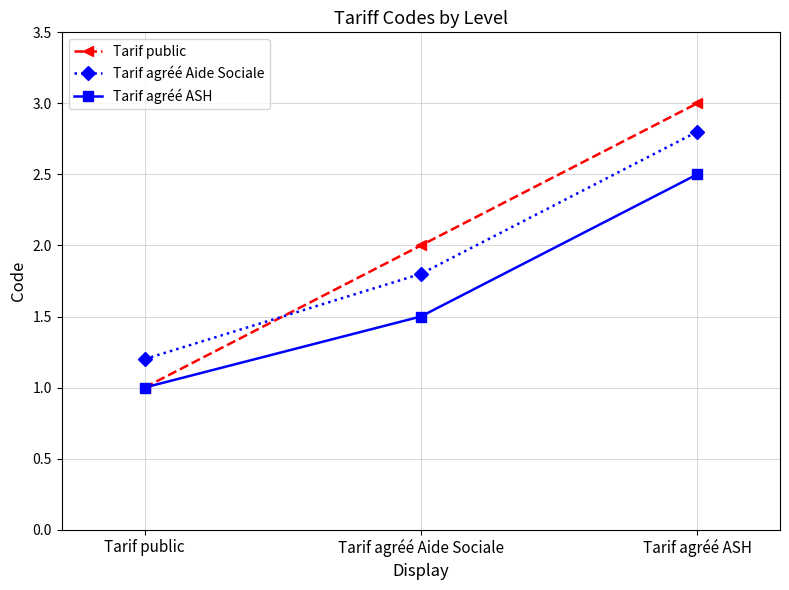

Reading left to right, what are all the values shown in this chart?

Tarif public: Tarif public=1.0	Tarif agréé Aide Sociale=2.0	Tarif agréé ASH=3.0
Tarif agréé Aide Sociale: Tarif public=1.2	Tarif agréé Aide Sociale=1.8	Tarif agréé ASH=2.8
Tarif agréé ASH: Tarif public=1.0	Tarif agréé Aide Sociale=1.5	Tarif agréé ASH=2.5